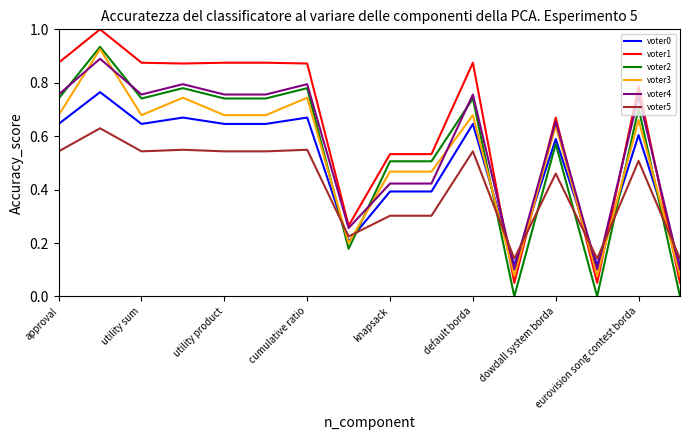

Which series has the largest total across all categories?

voter1